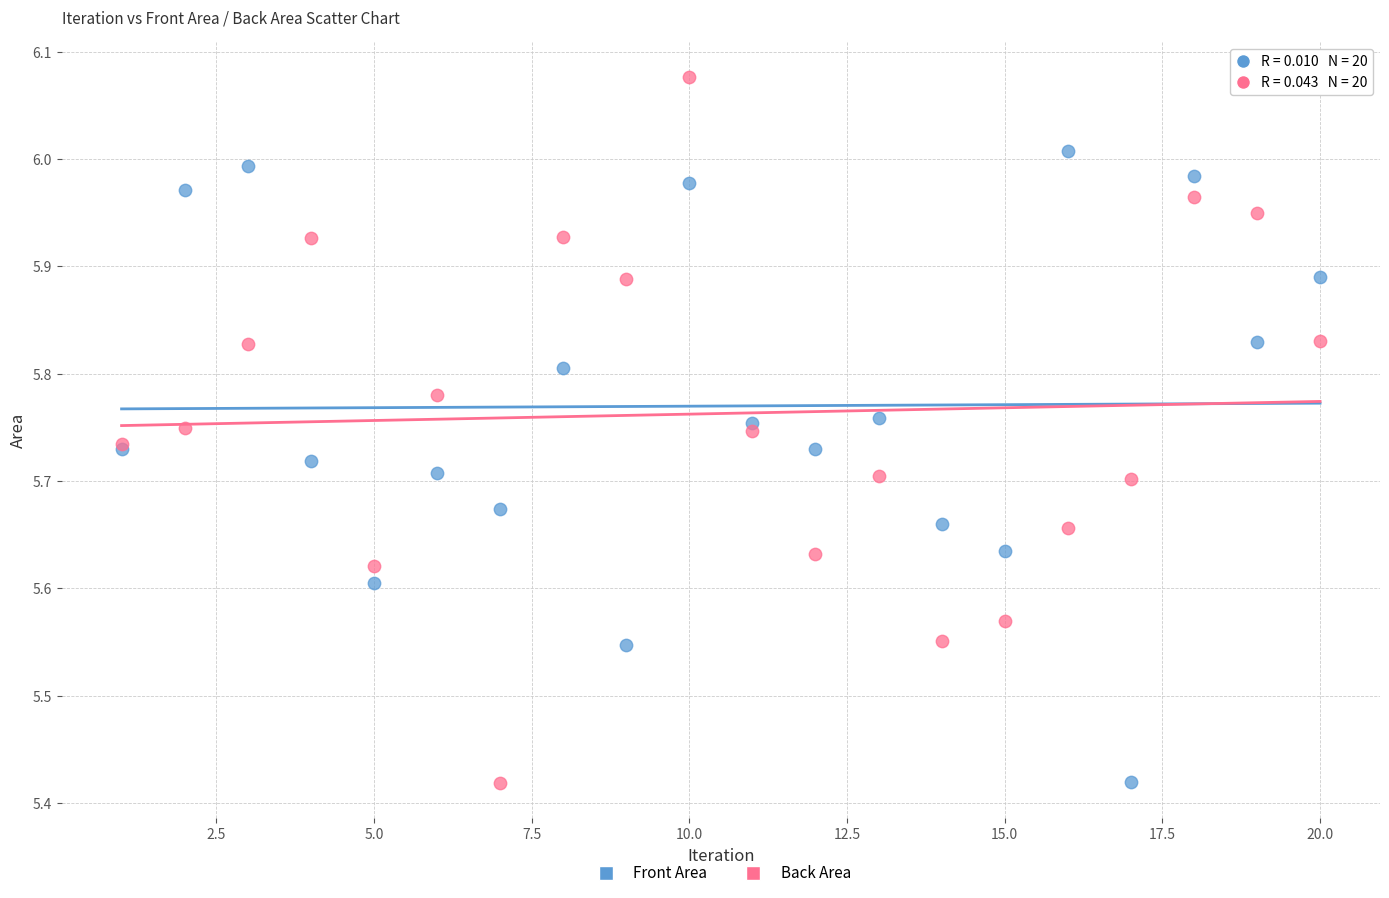

What is the X range (max minus min) for the scatter plot?

19.0